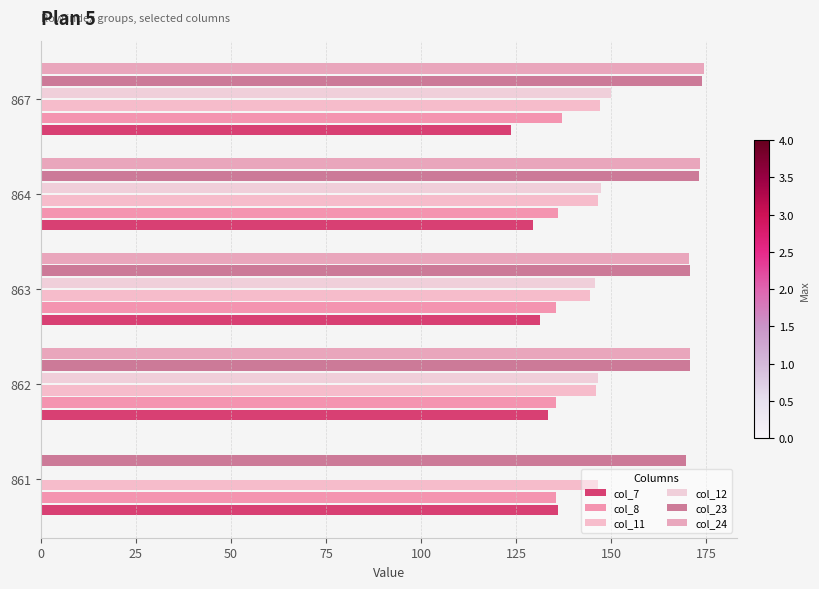

Rank the series by their maximum value, from highest to lowest.

col_24, col_23, col_12, col_11, col_8, col_7